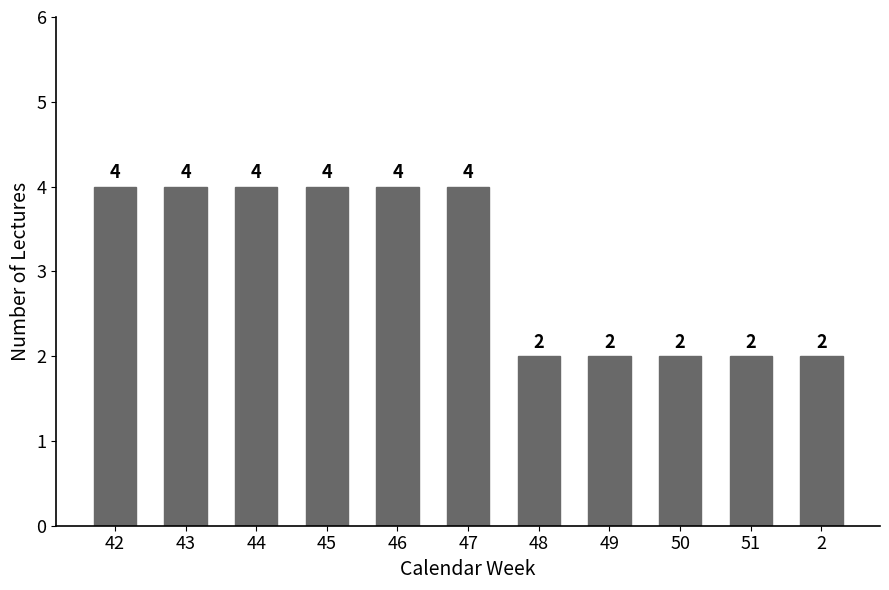

Which has a higher value, 43 or 2?

43